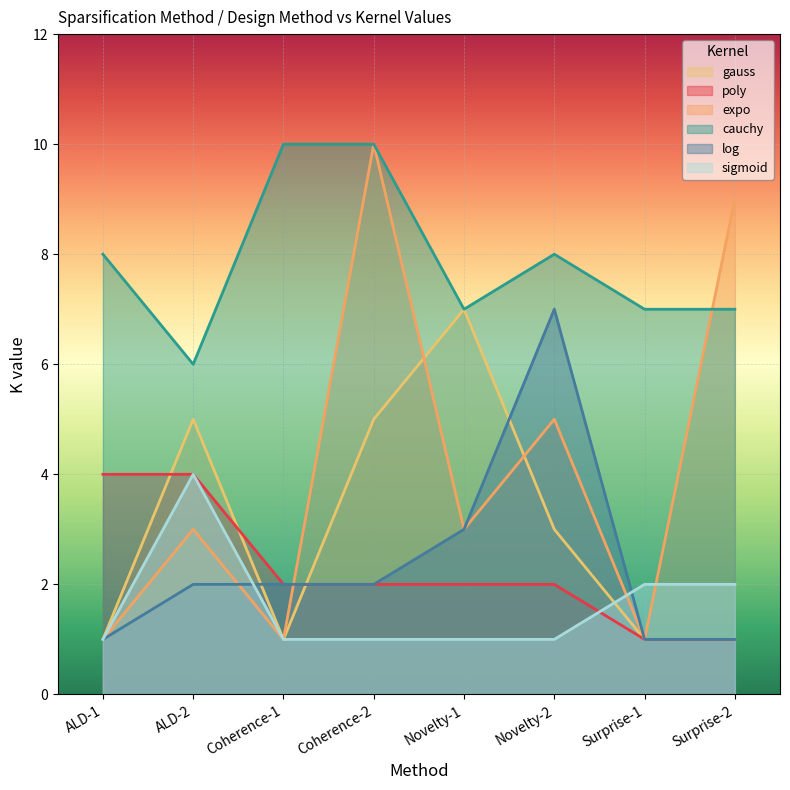

Is the value of expo at ALD-2 greater than the value of log at Surprise-2?

Yes